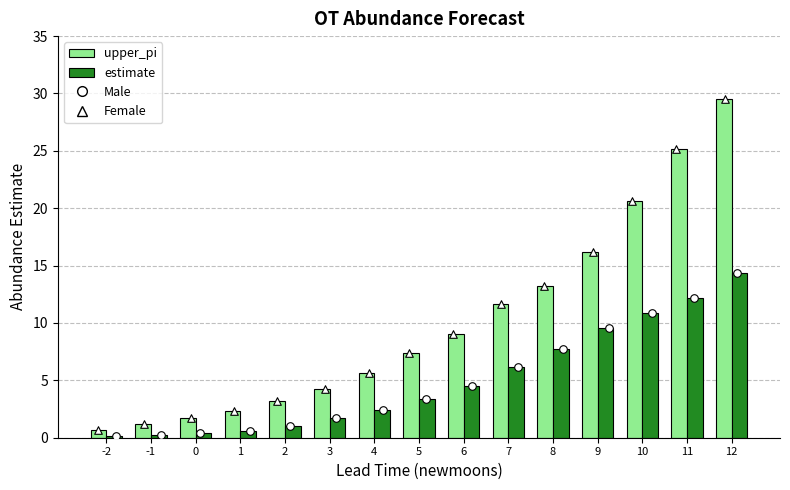

At how many categories does at least one series exceed 17?

3